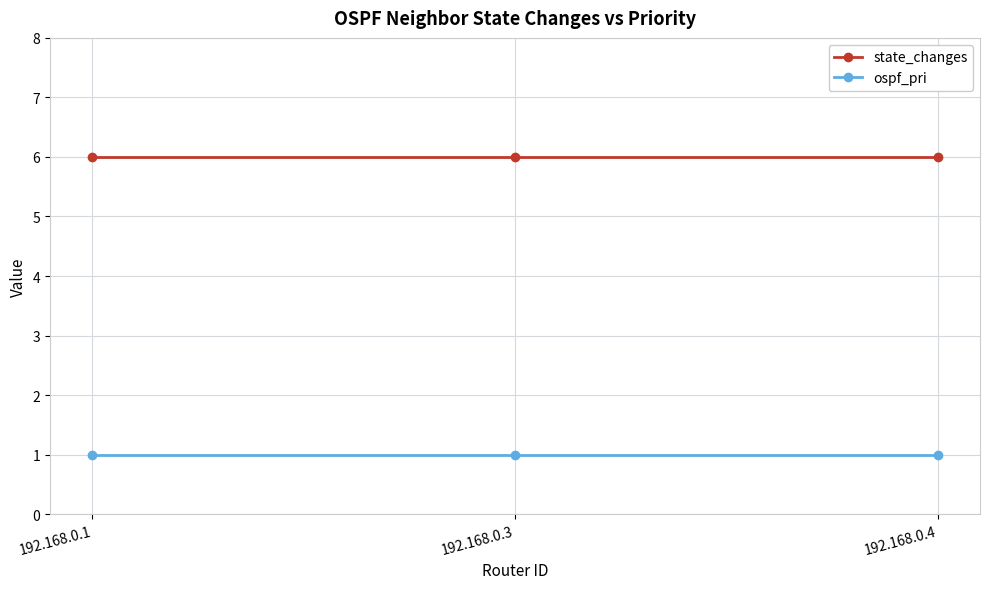

Which series has the largest total across all categories?

state_changes